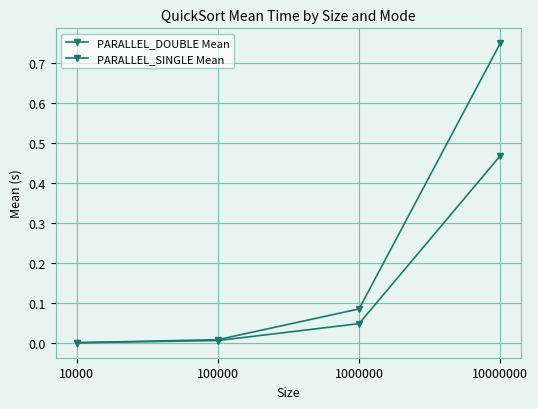

Which series changed the most between 100000 and 10000000?

PARALLEL_DOUBLE Mean